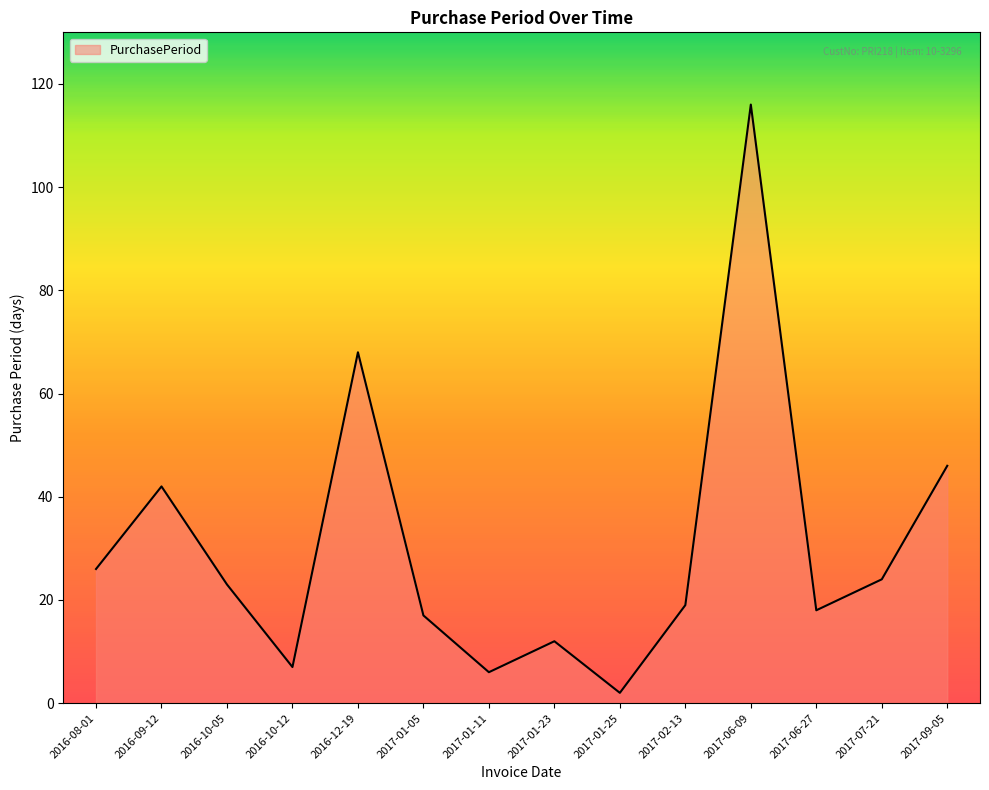

Which has a higher value, 2017-01-23 or 2017-01-25?

2017-01-23